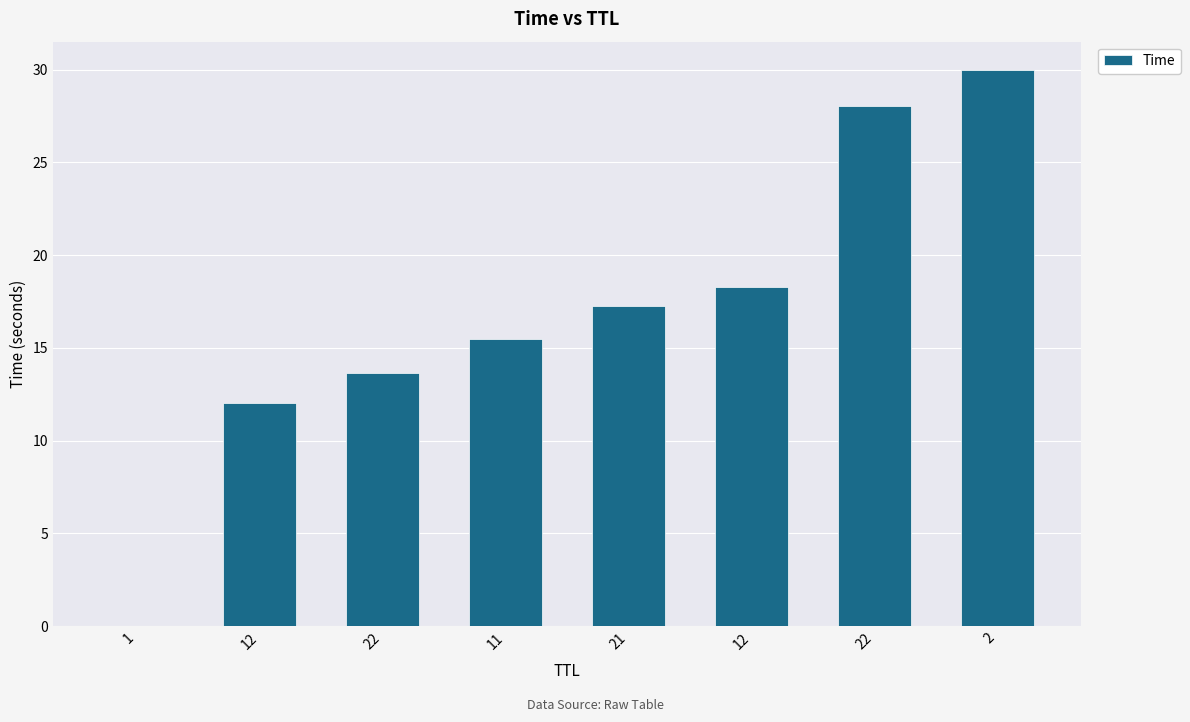

How many categories are shown in the chart?

8